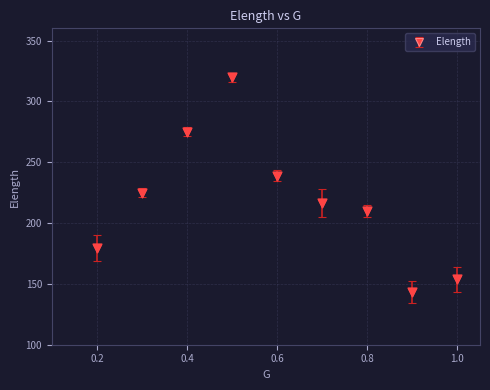

What is the maximum value shown in the chart?

319.7